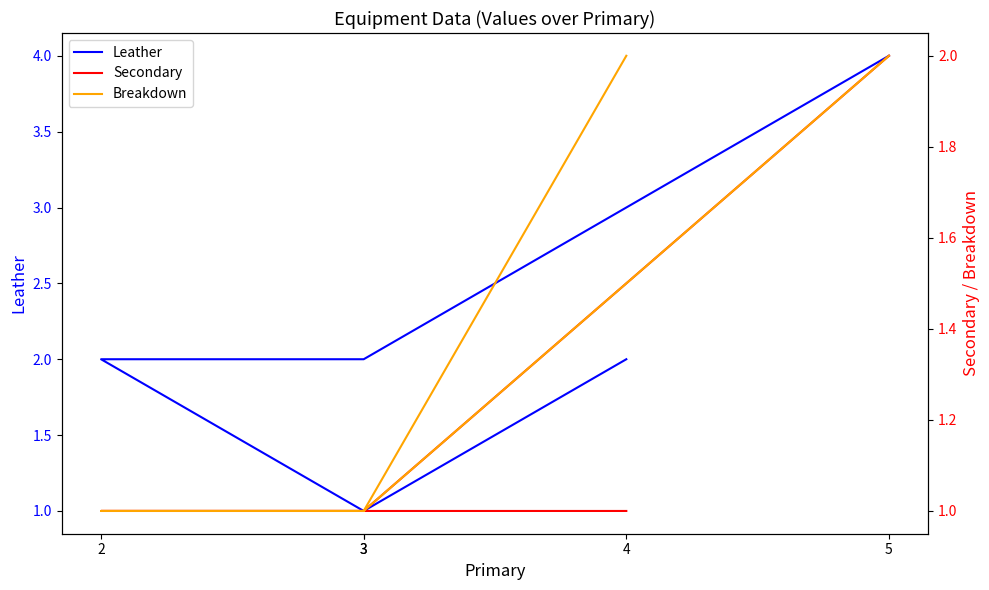

What value does the Leather series have at 5?

4